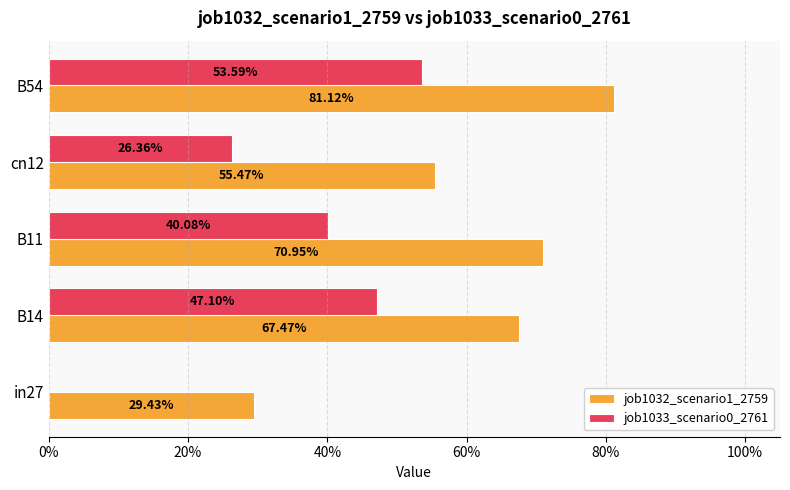

Which series has the widest spread of values?

job1033_scenario0_2761